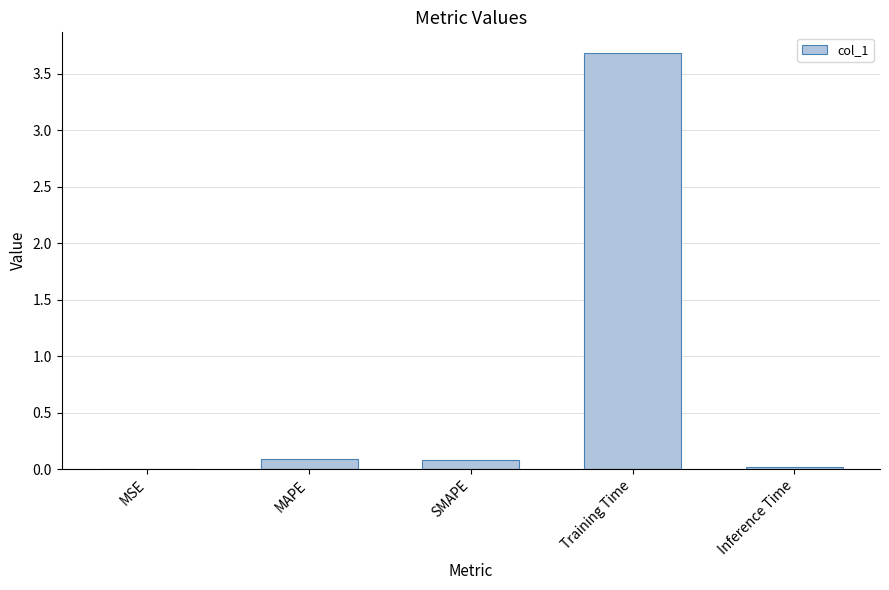

What is the sum of all values?

3.9